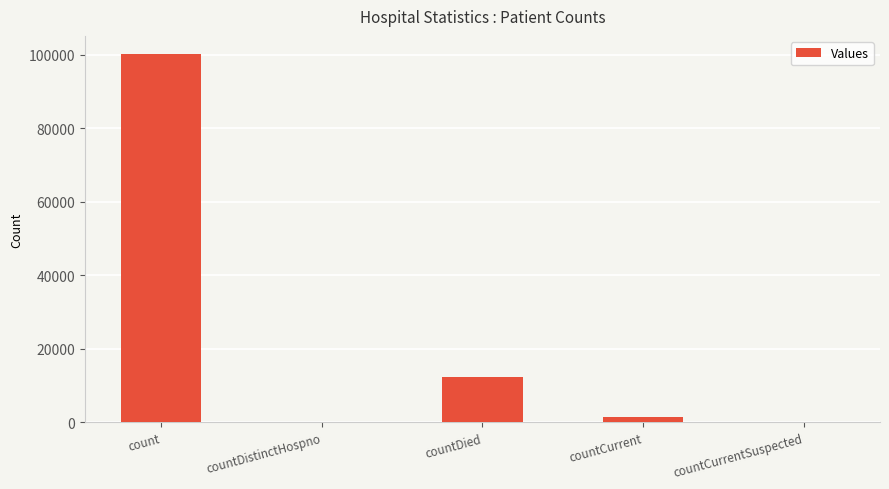

Is it true that the value at countCurrentSuspected is 59013?

False